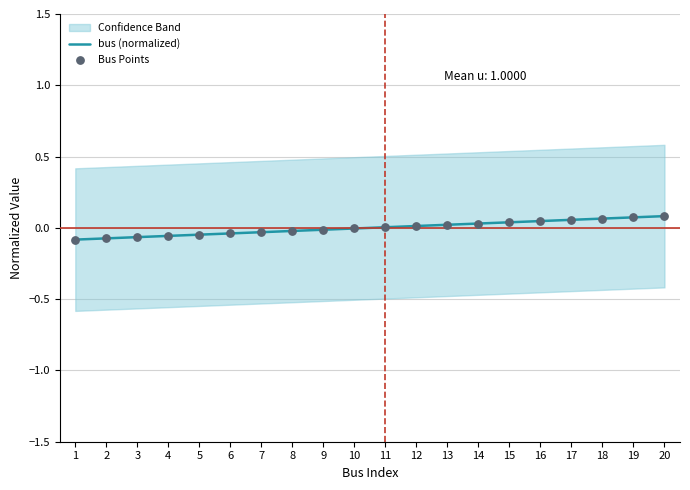

At how many categories does at least one series exceed 0?

10